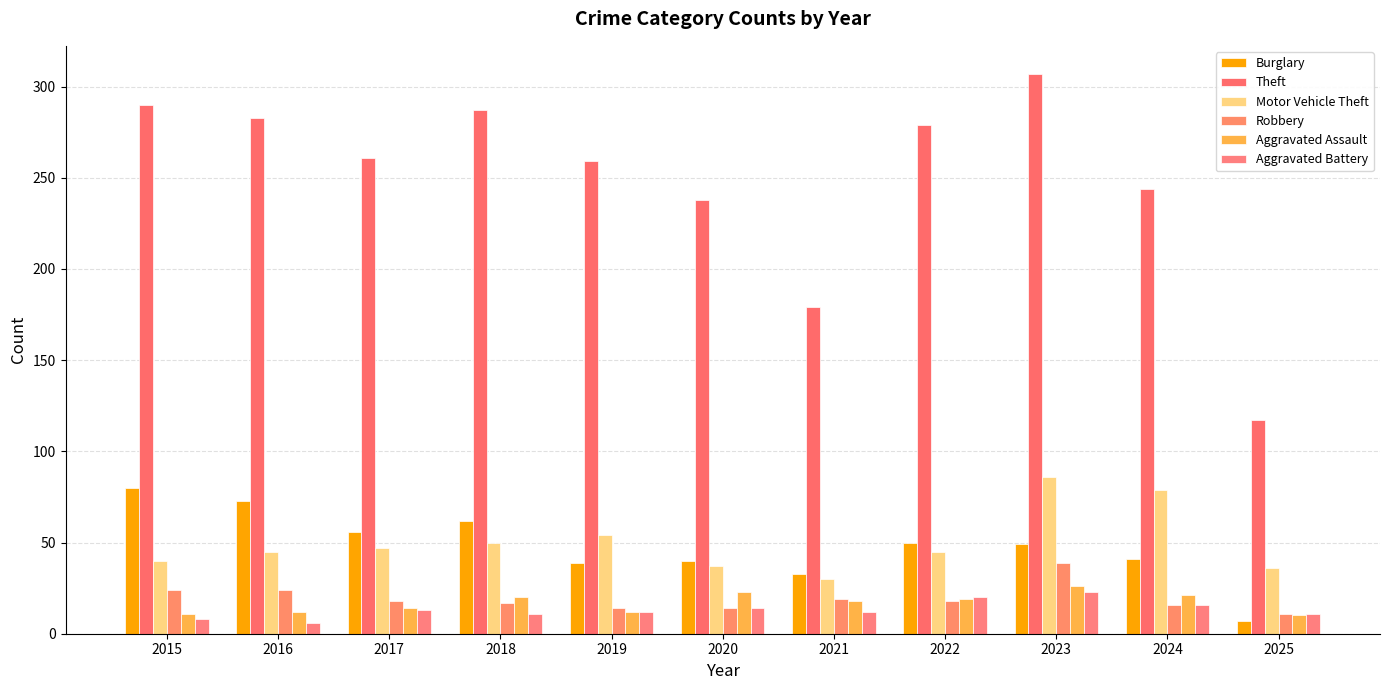

Rank the series by their maximum value, from lowest to highest.

Aggravated Battery, Aggravated Assault, Robbery, Burglary, Motor Vehicle Theft, Theft